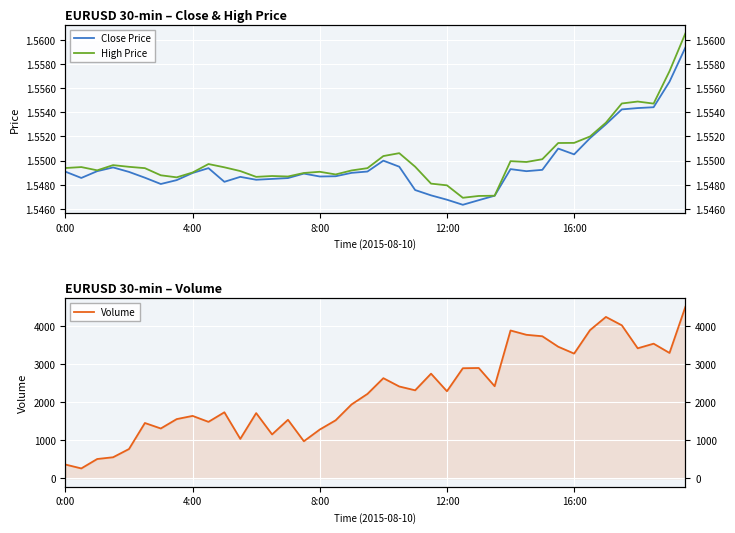

True or false: Volume has a value of 1998.5 at 29.

False